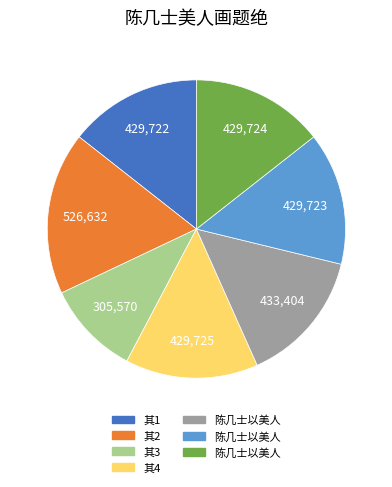

How many slices are in this pie chart?

7